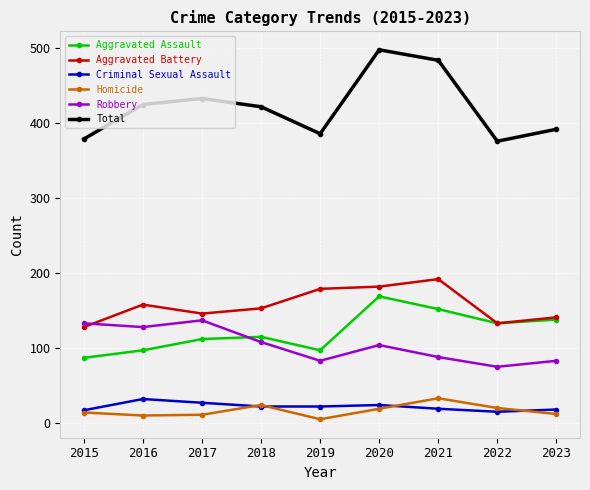

At which category does the chart reach its minimum across all series?

2019